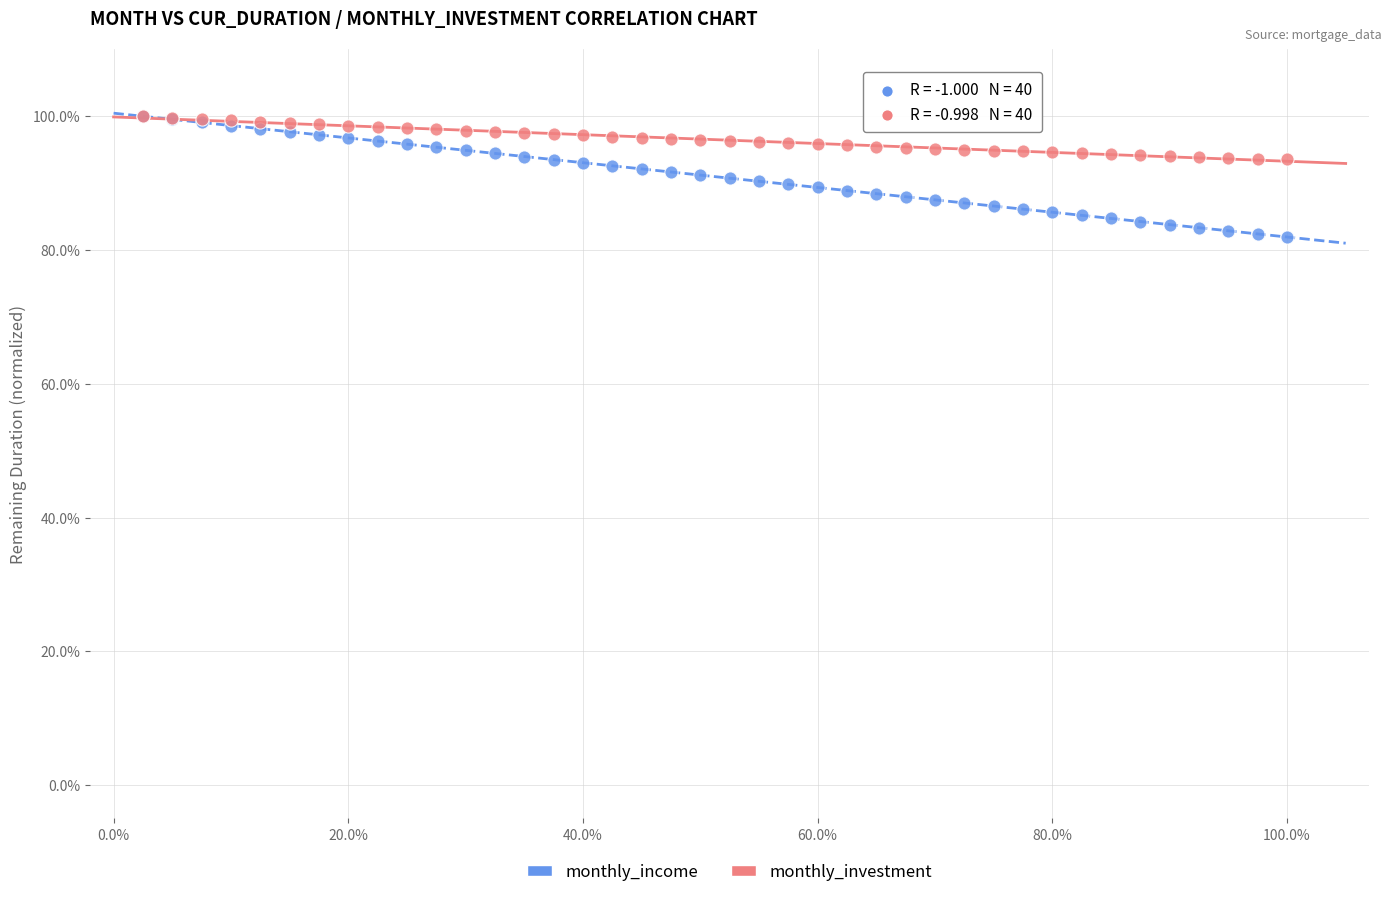

What are all the series names shown in the legend?

monthly_income, monthly_investment